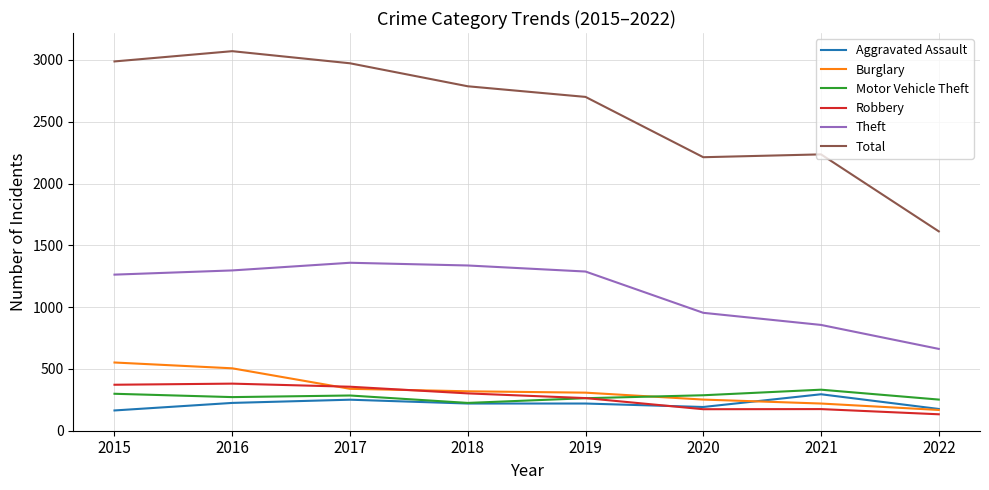

At which label does Burglary first exceed 319?

2015